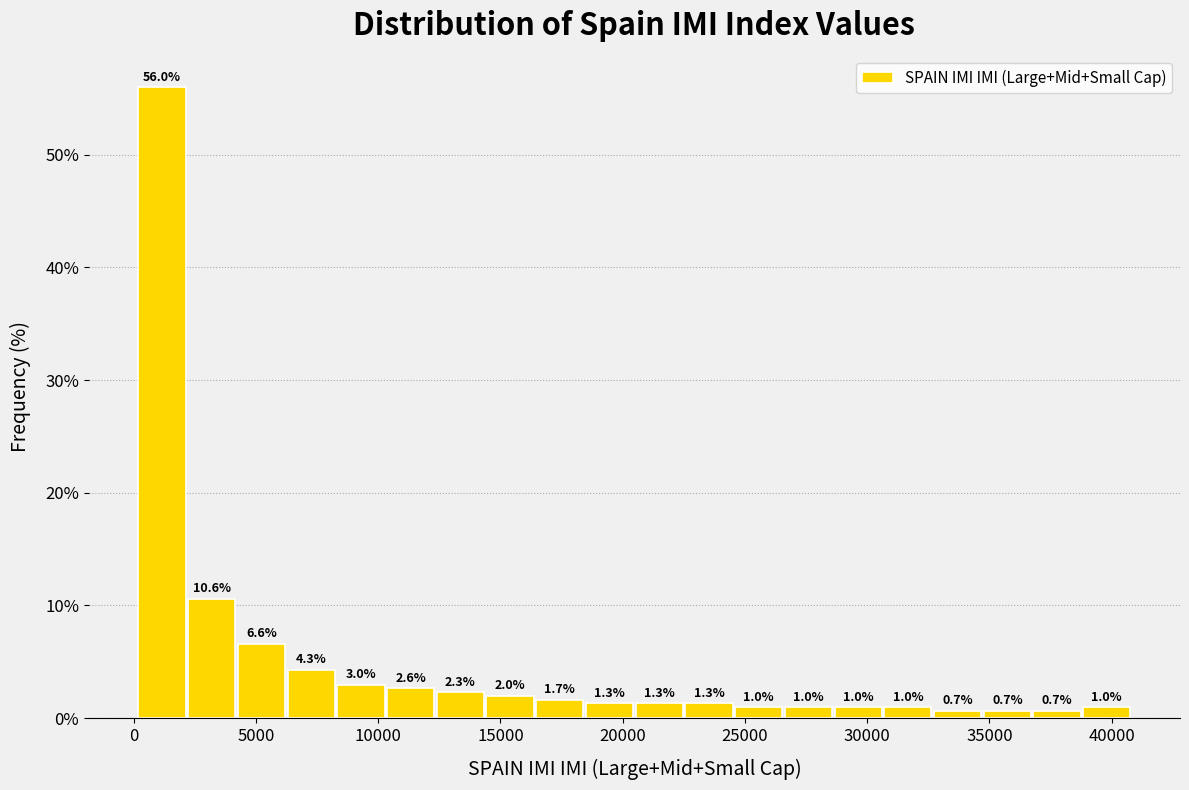

How tall is the bar that spans 36500 to 39000 on the x-axis? The bar edges are not printed on the chart, so give them approximately, as read against the axis.

0.7